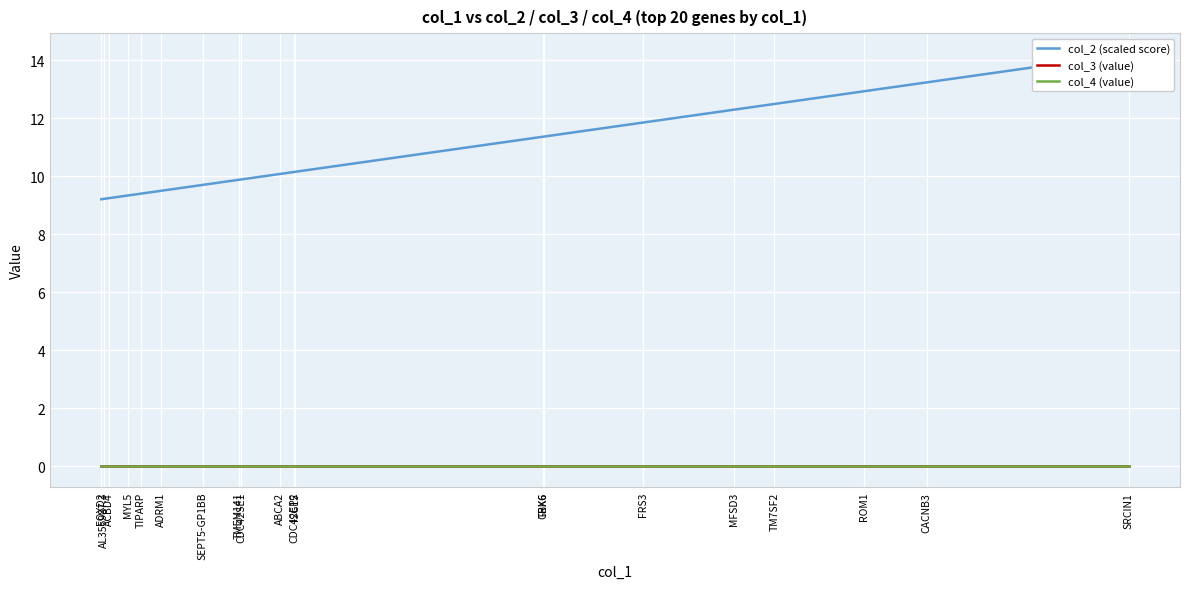

List the labels in order of col_3 (value) value, smallest first.

SRCIN1, CACNB3, ROM1, TM7SF2, MFSD3, FRS3, TBX6, GRK6, ISG15, CDC42EP2, ABCA2, CDC42SE1, TMEM141, SEPT5-GP1BB, ADRM1, TIPARP, MYL5, ACBD4, AL355987.3, FOXD2